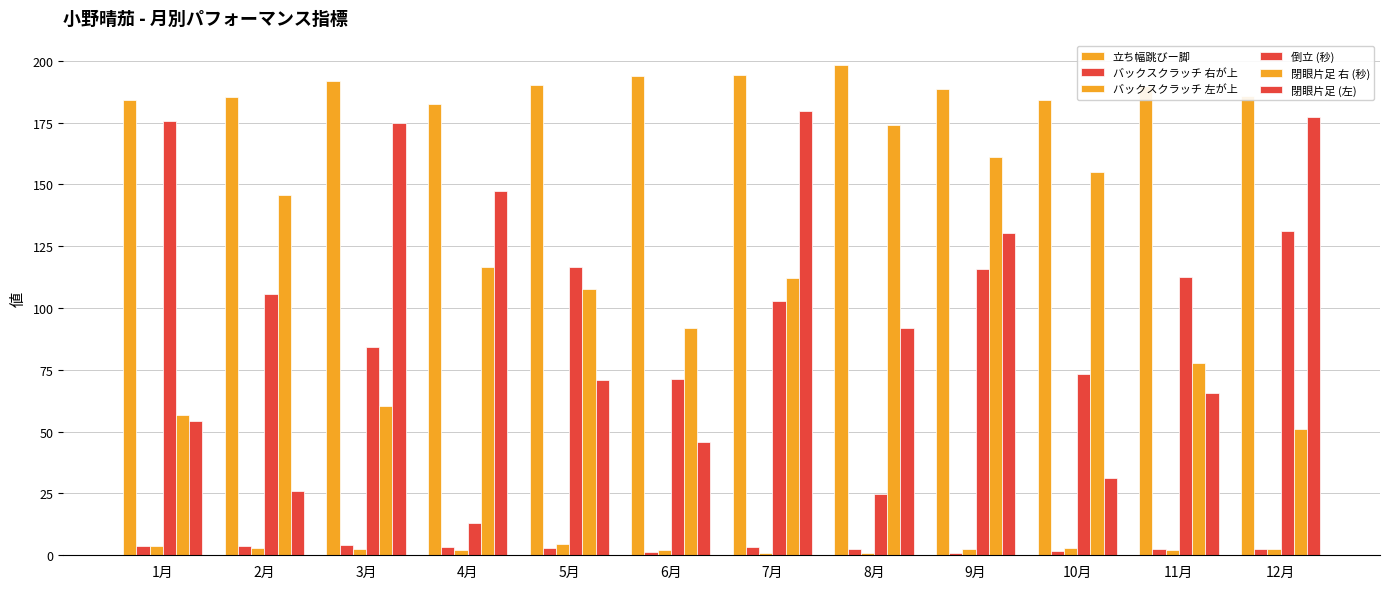

What is the difference between the second highest and second lowest values in the 倒立 (秒) series?

106.1